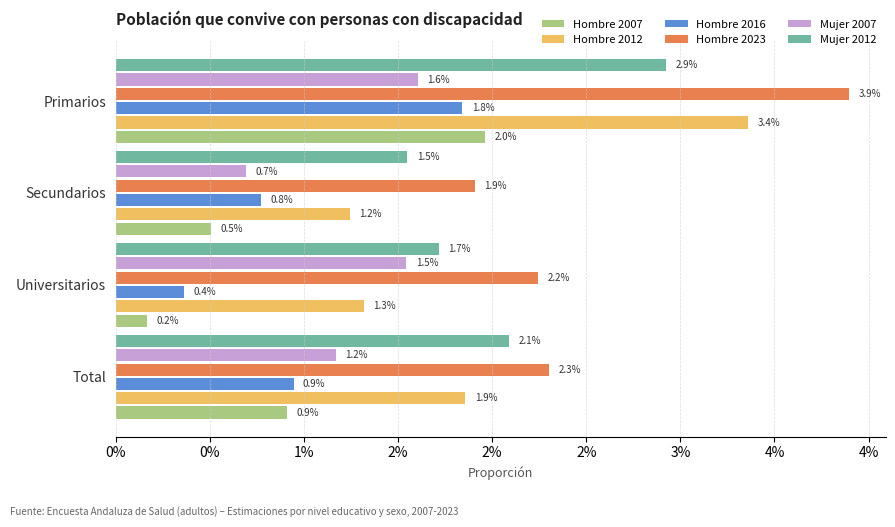

What are all the series names shown in the legend?

Hombre 2007, Hombre 2012, Hombre 2016, Hombre 2023, Mujer 2007, Mujer 2012